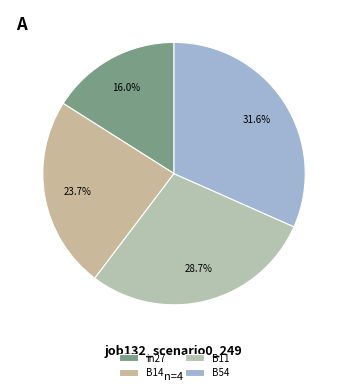

What percentage is the B14 slice, to the nearest percent?

24%